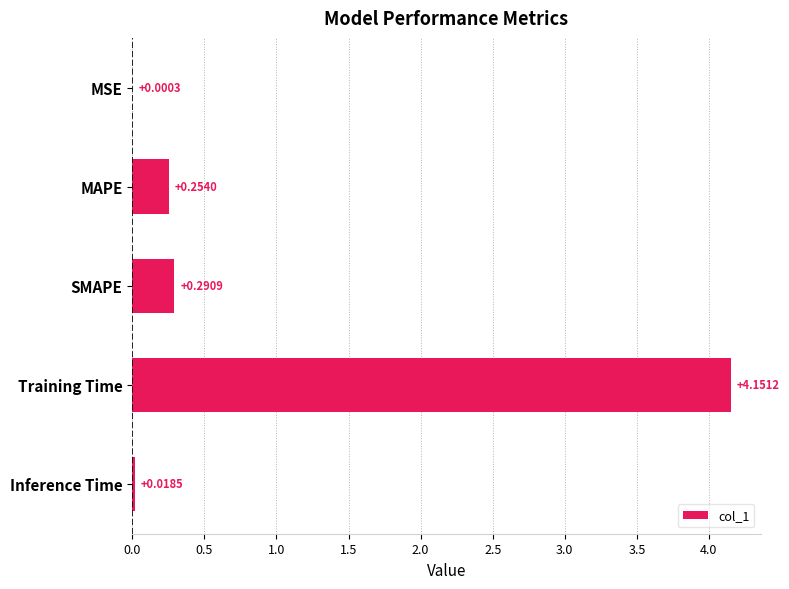

What is the change in value from MSE to MAPE?

+0.3